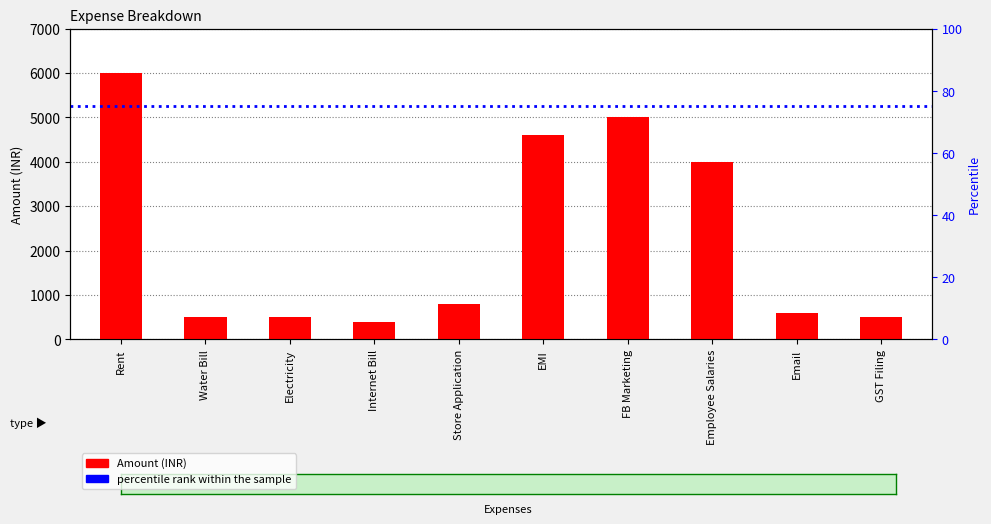

What is the difference between the values at Email and EMI?

4000